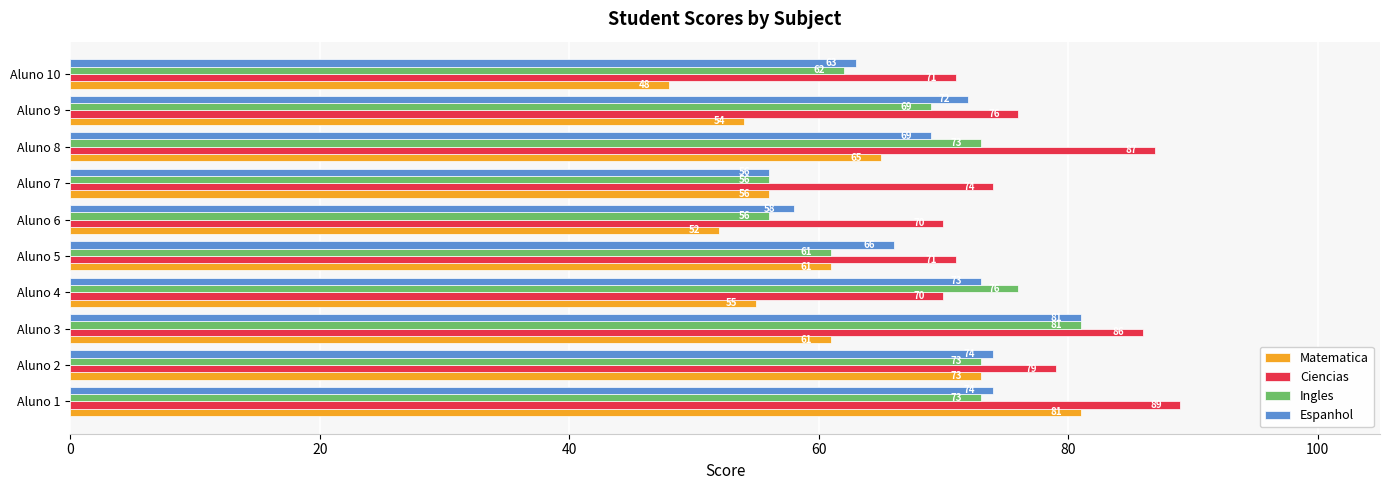

Where is Matematica nearest to the value 64?

Aluno 8